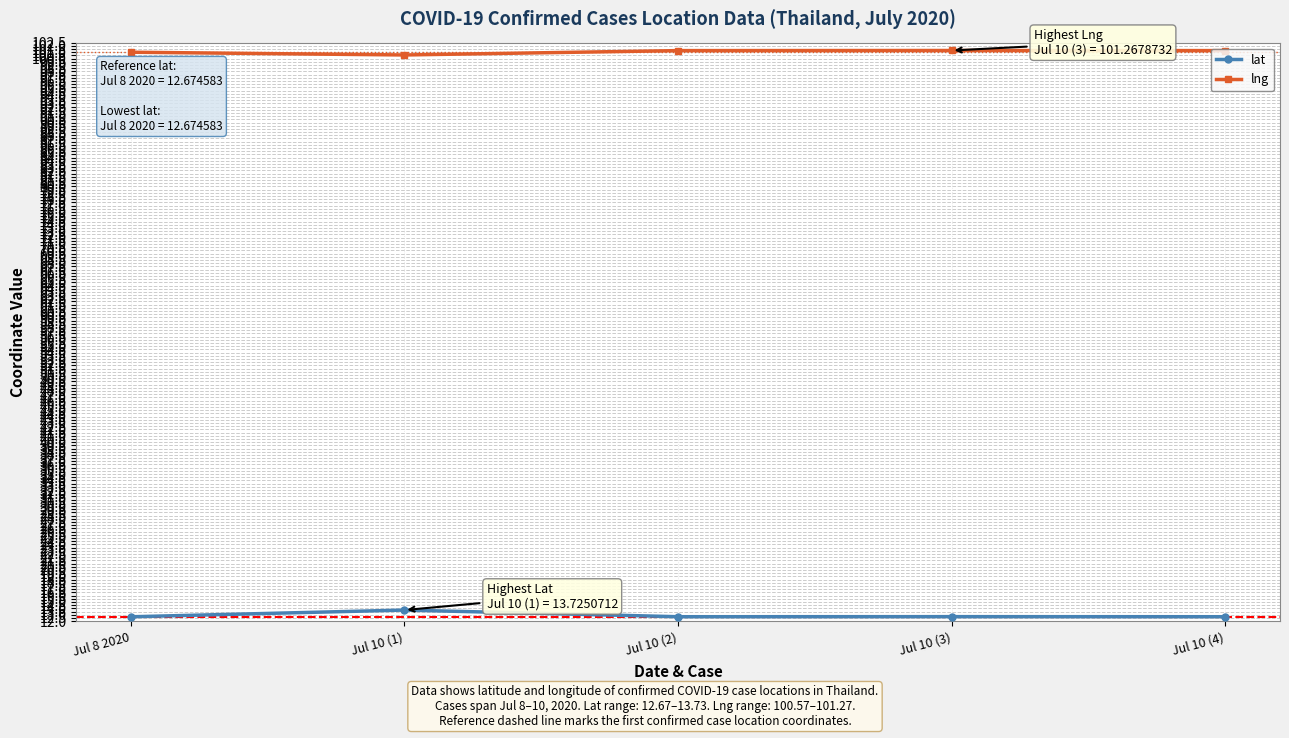

In lat, how many points are higher than both neighbors (excluding endpoints)?

2